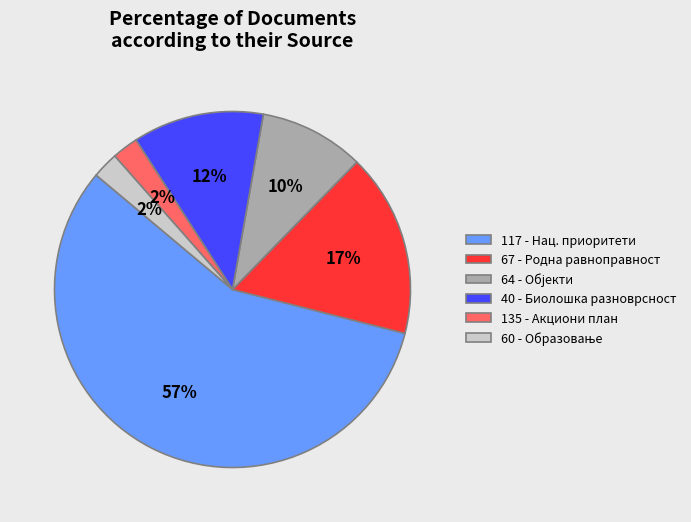

To the nearest percent, what percentage of the pie is 40 - Биолошка разноврсност?

12%